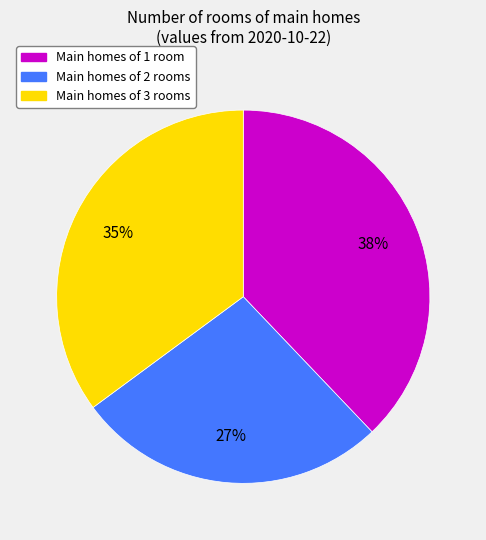

How many segments does this pie chart have?

3